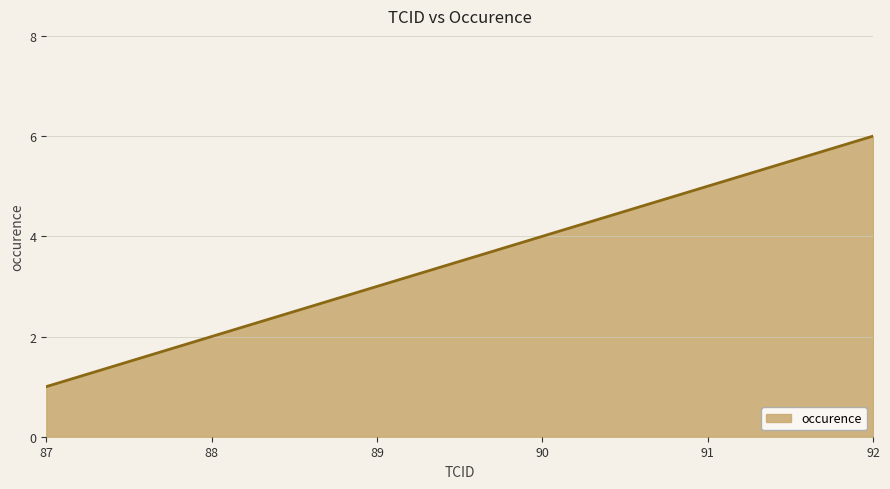

The chart shows a value of 2 at 90. True or false?

False